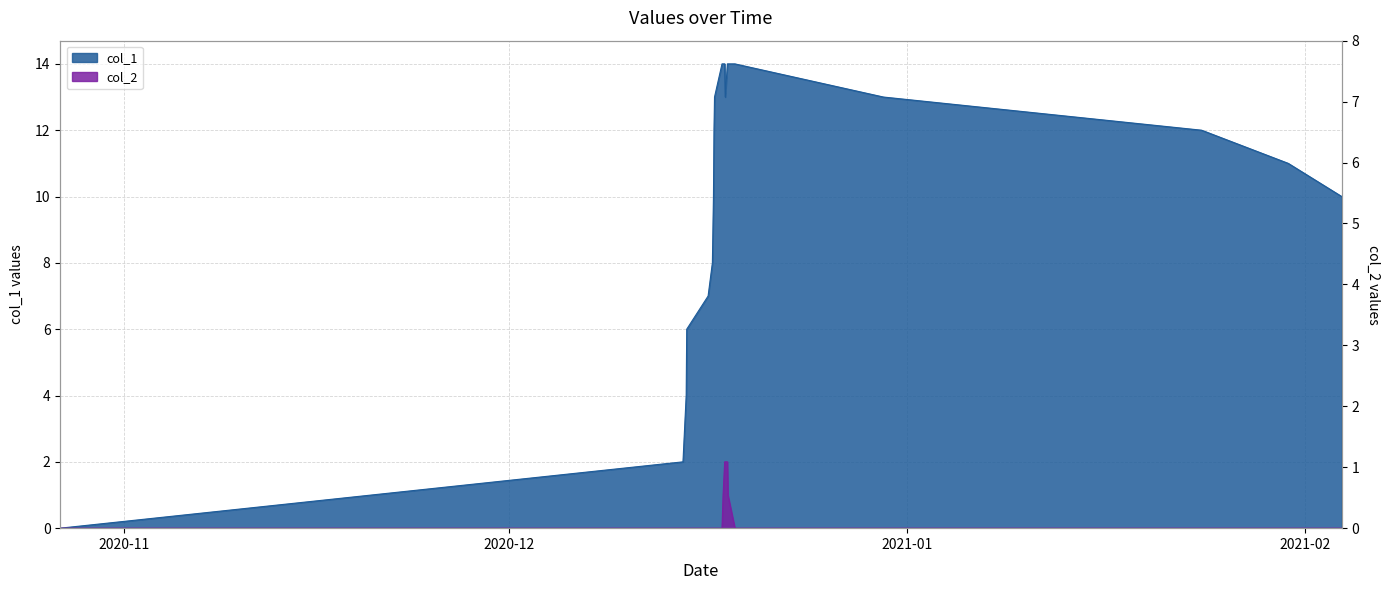

How many data points in col_1 are less than 12?

10